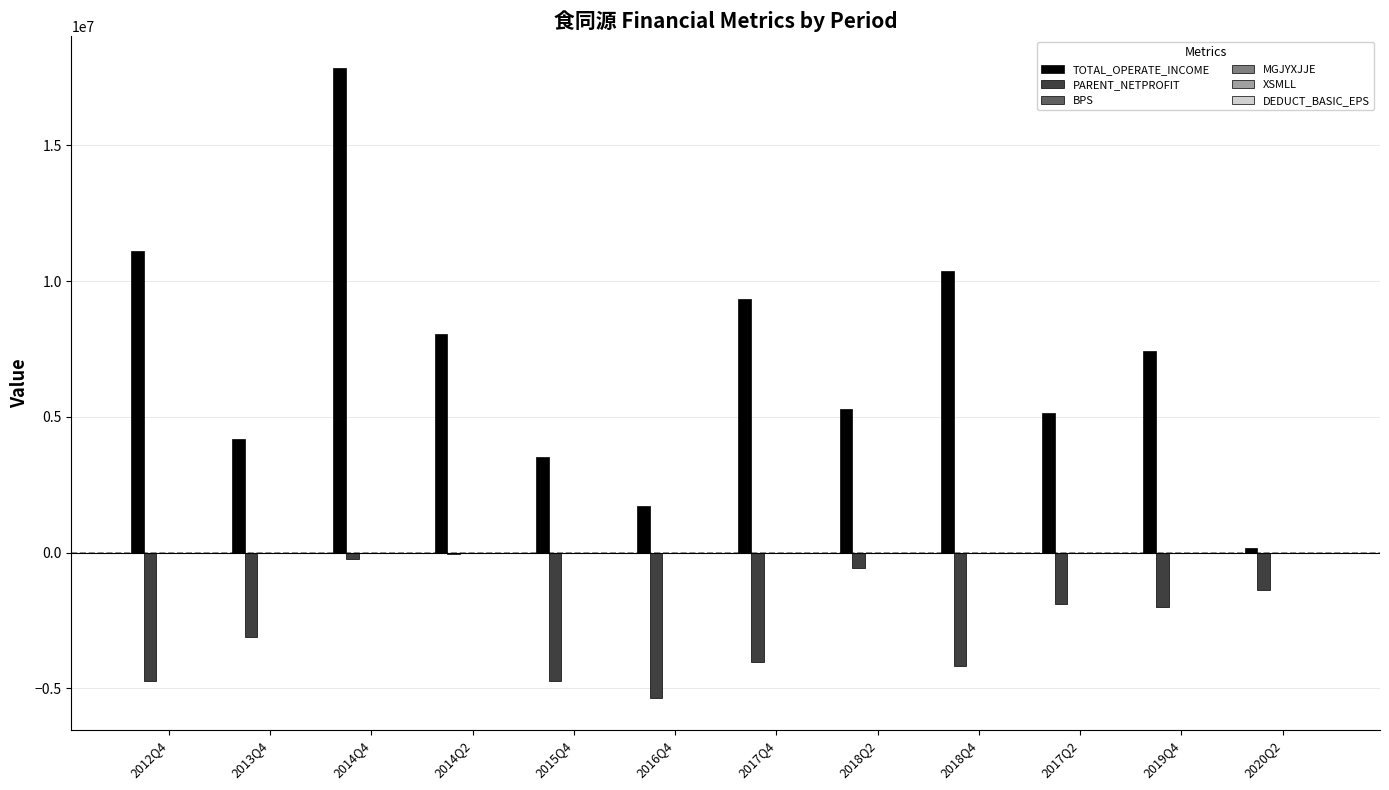

At which category is the sum across all series the highest?

2014Q4